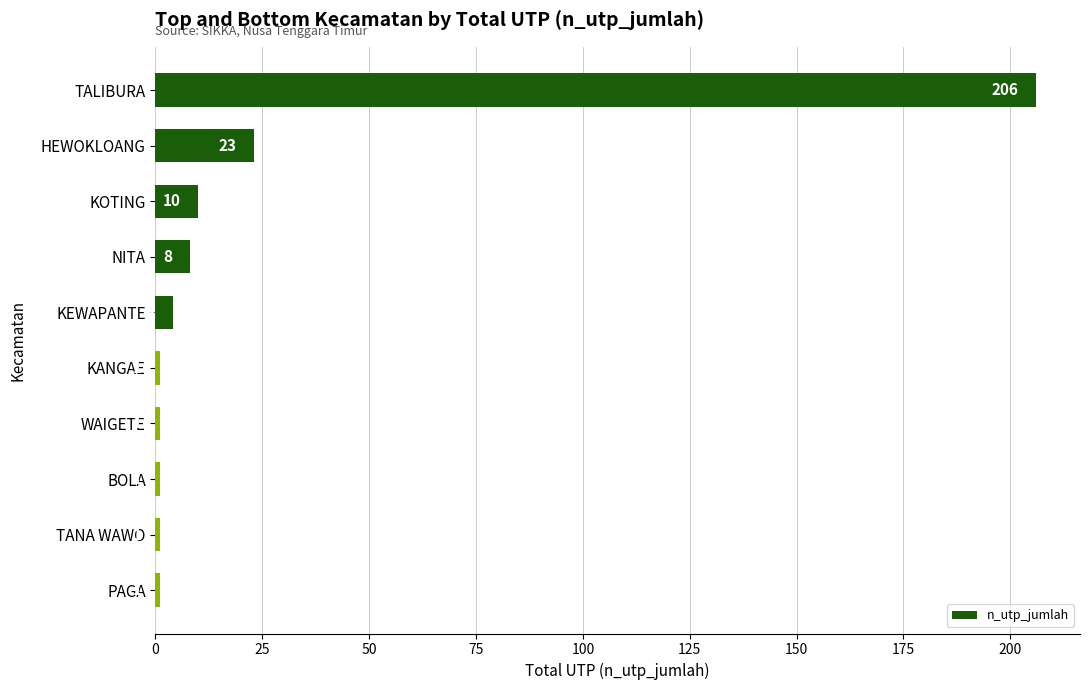

What is the change in value from NITA to KANGAE?

-7